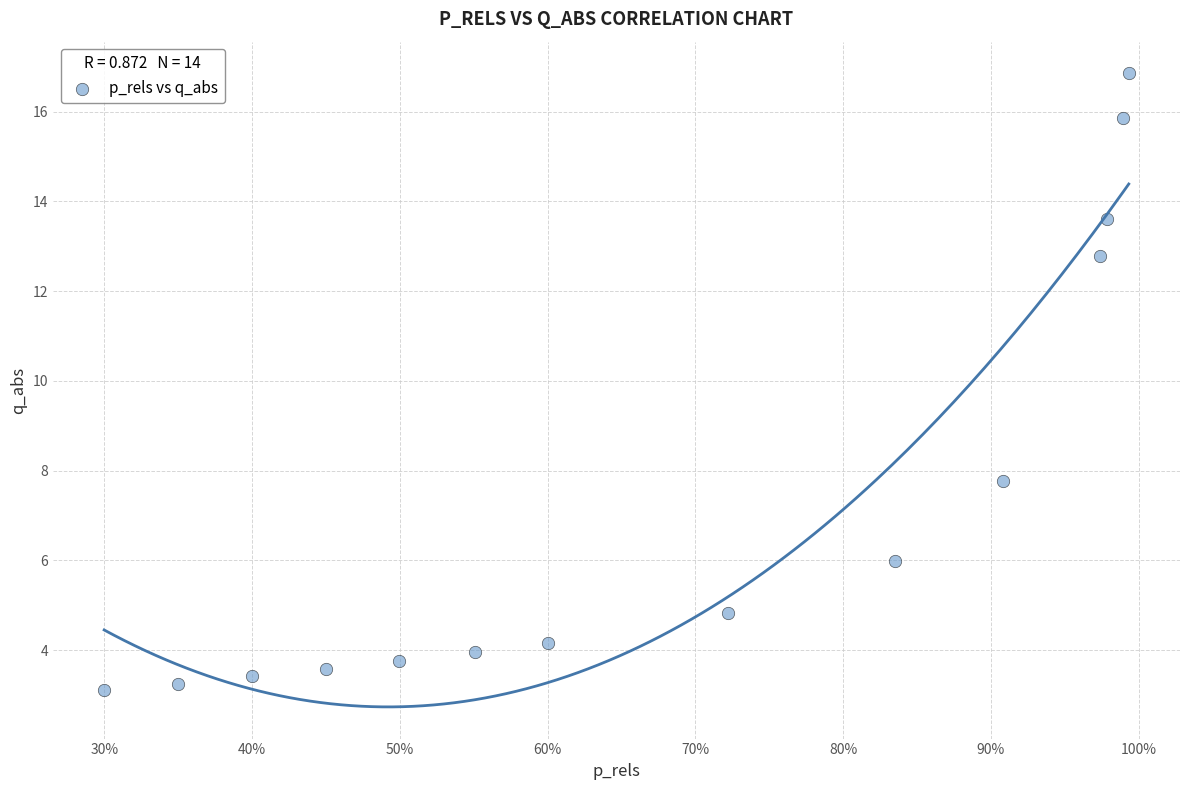

What Y value in the scatter plot is closest to 9?

7.8